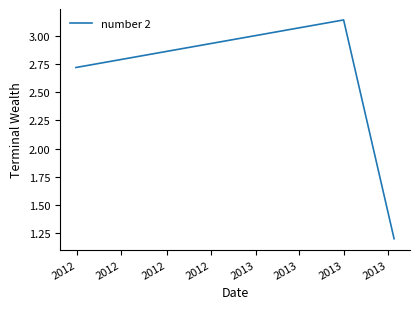

What is the smallest value displayed?

1.2